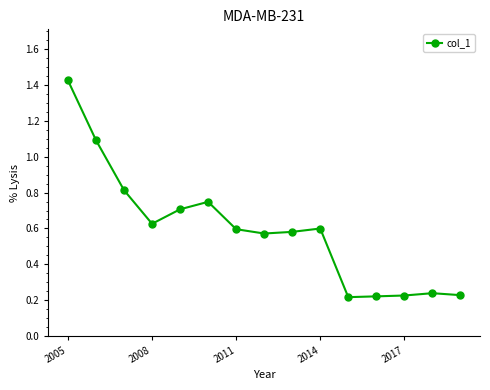

True or false: the data has more than 2 interior local peaks.

True